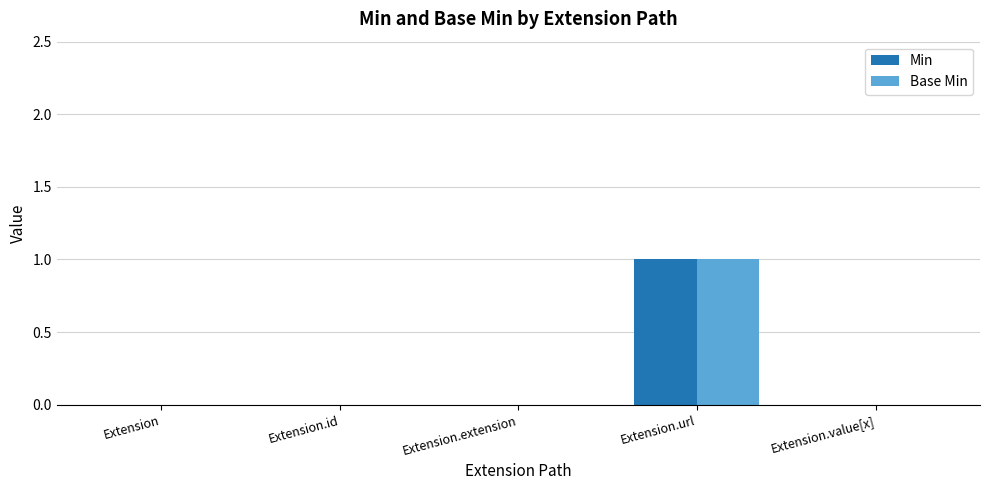

Is it true that Min equals 1 at Extension?

False